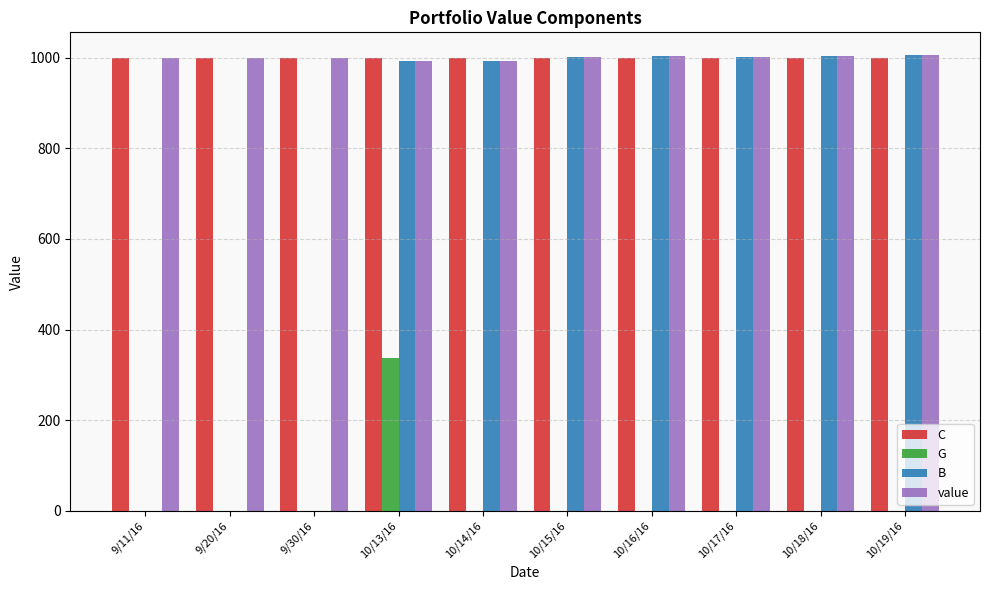

How many distinct data groups are displayed?

4